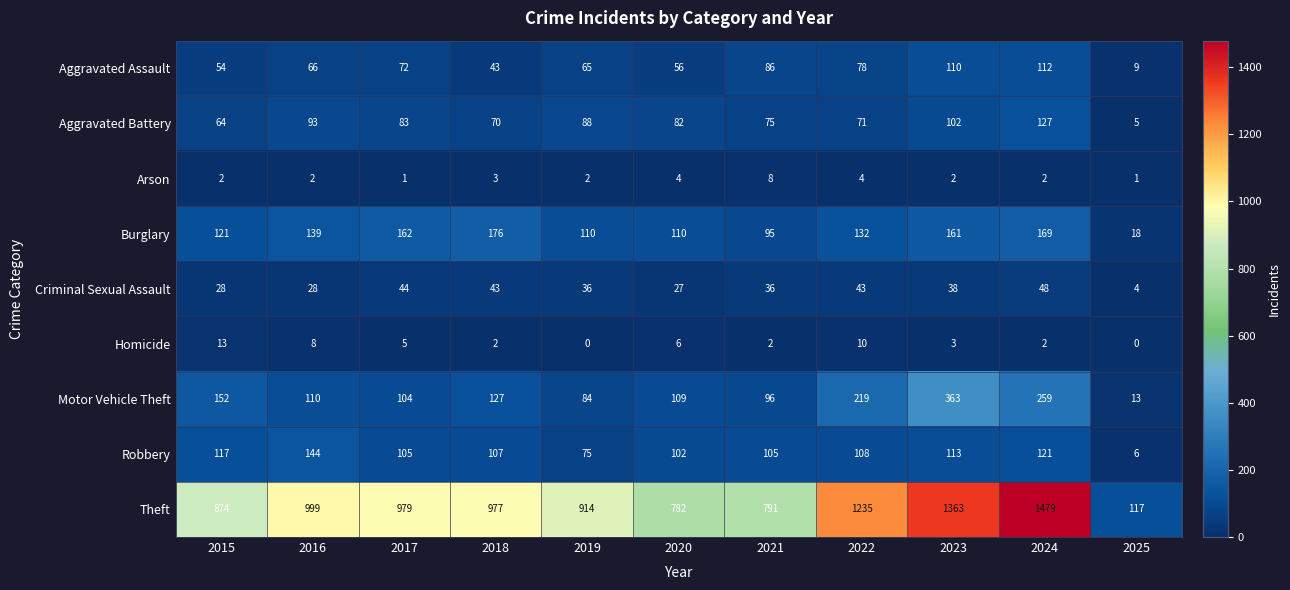

Count the number of data series in this chart.

9